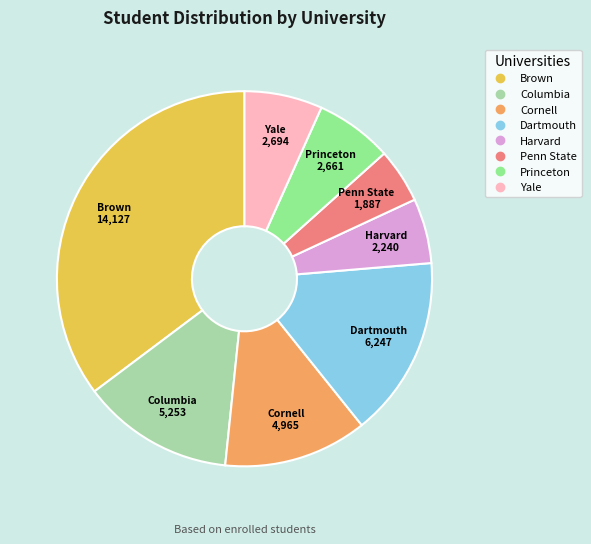

Is the sum of Penn State and Dartmouth greater than half?

No